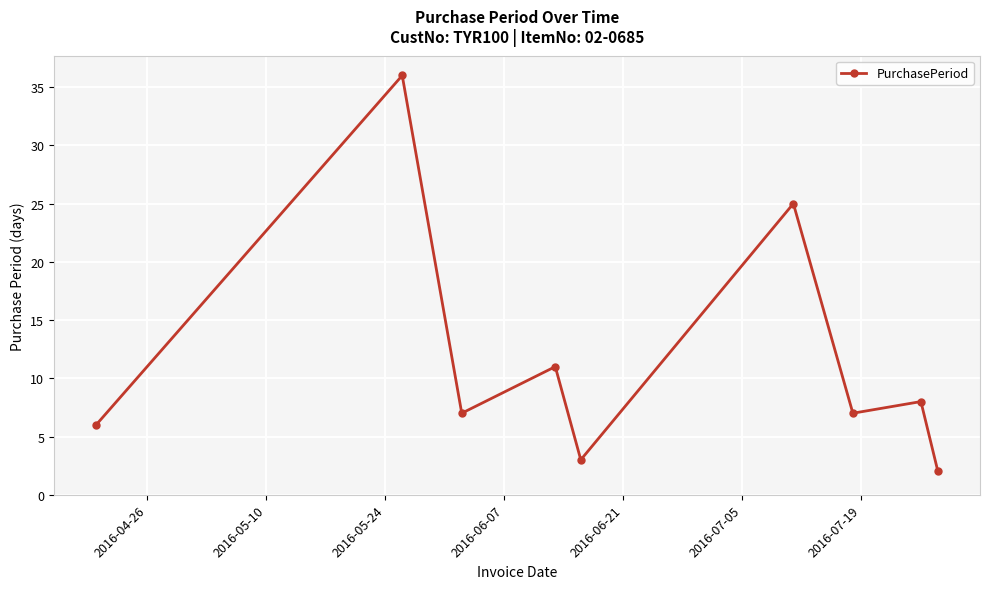

Reading left to right, transcribe all the data shown in this chart.

6	36	7	11	3	25	7	8	2